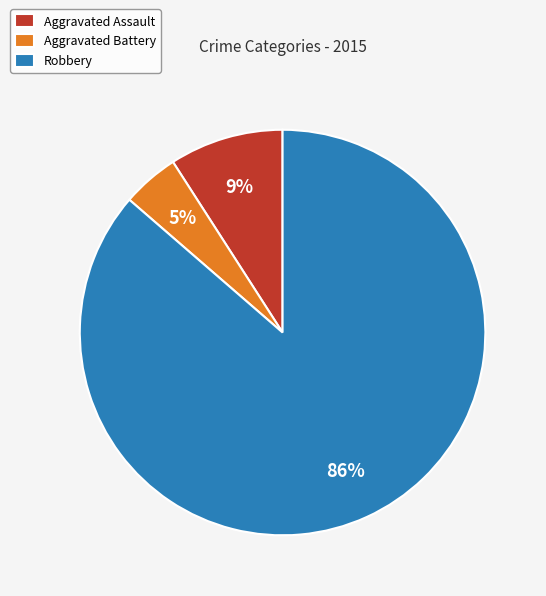

True or false: Robbery accounts for 86% of the total.

True